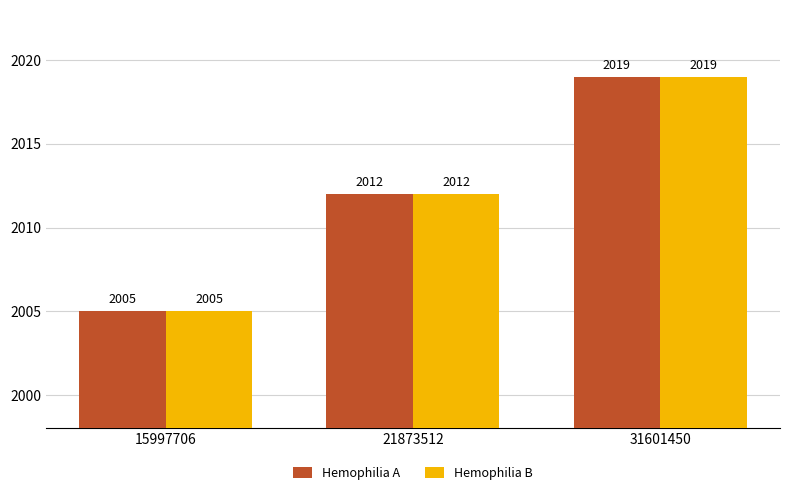

True or false: Hemophilia B has a value of 2682 at 21873512.

False